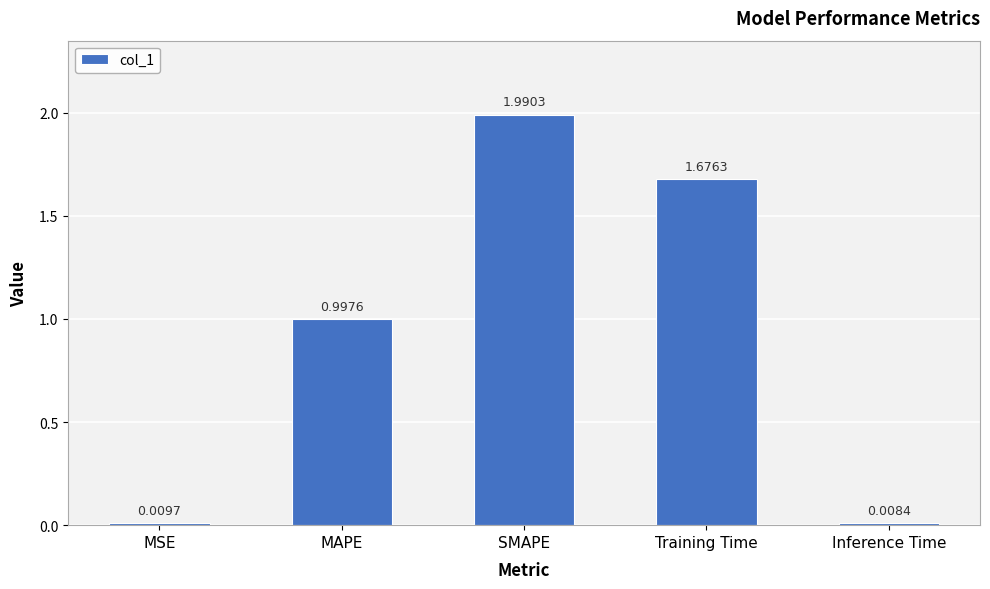

The value at SMAPE is 2.0. True or false?

True